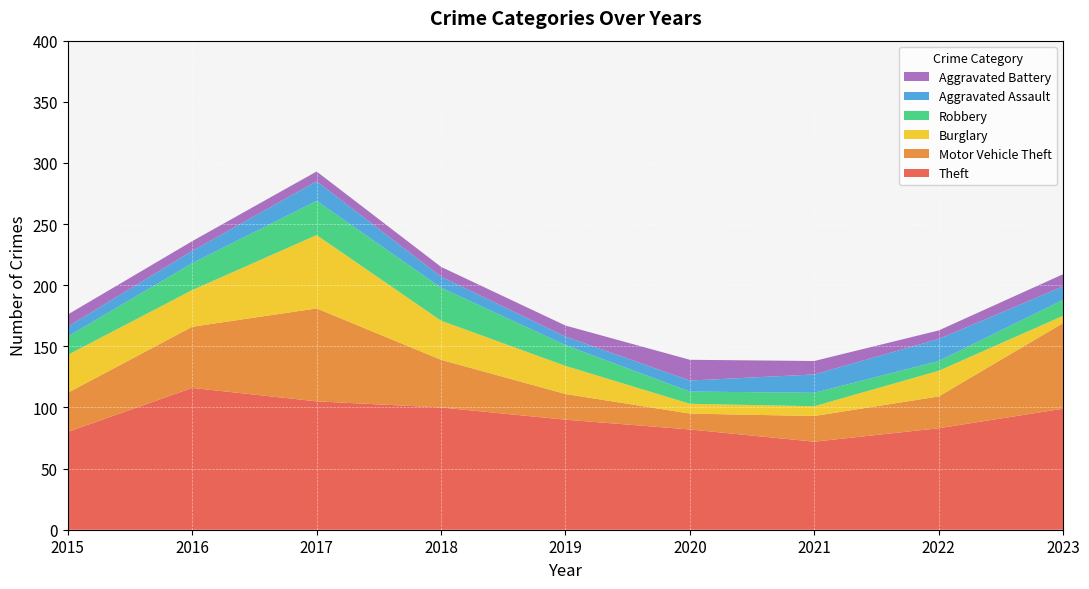

Reading left to right, list all the values displayed in this chart.

Theft: 80	116	105	100	90	82	72	83	99
Motor Vehicle Theft: 32	50	76	39	21	13	21	26	70
Burglary: 31	30	60	32	23	8	8	21	6
Robbery: 15	22	28	27	17	10	11	8	13
Aggravated Assault: 8	10	16	9	7	9	15	18	11
Aggravated Battery: 10	8	8	8	9	17	11	7	10